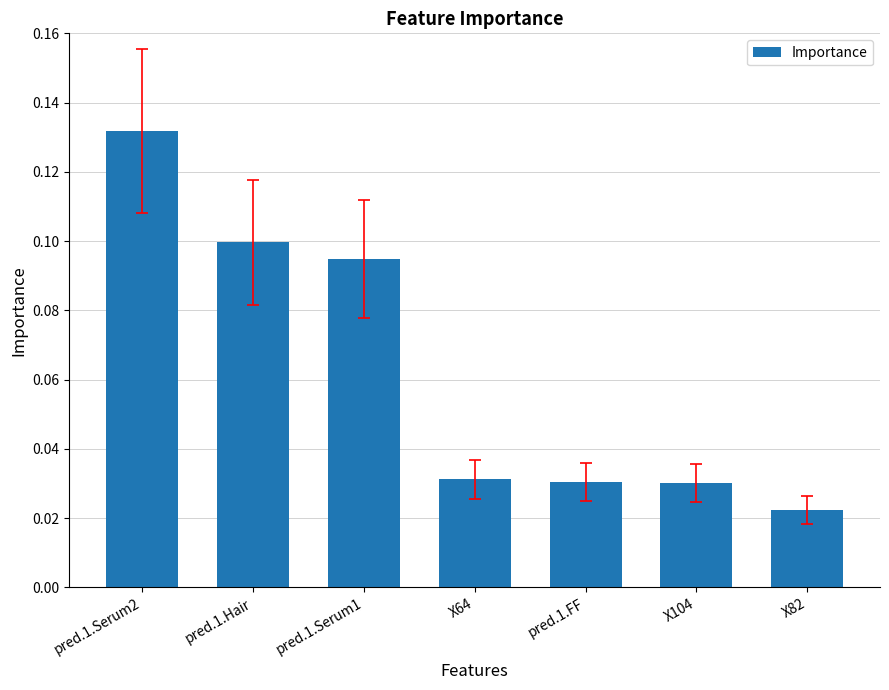

What is the label of the 7th bar from the right?

pred.1.Serum2